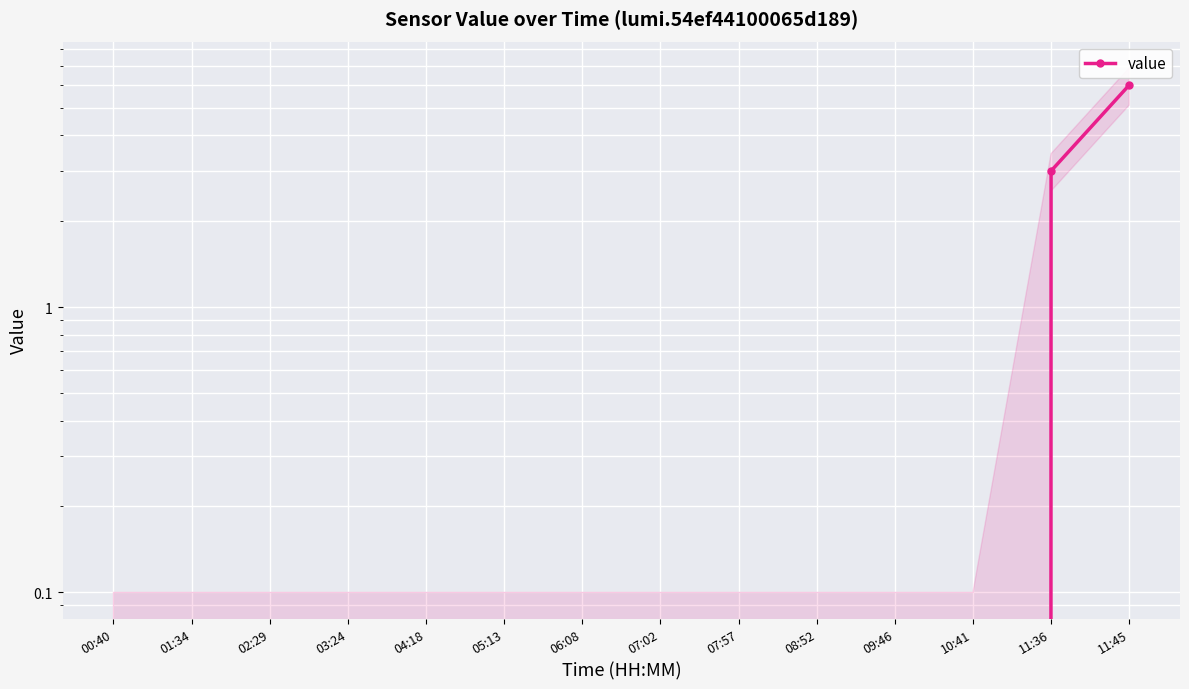

How many values are above zero?

2